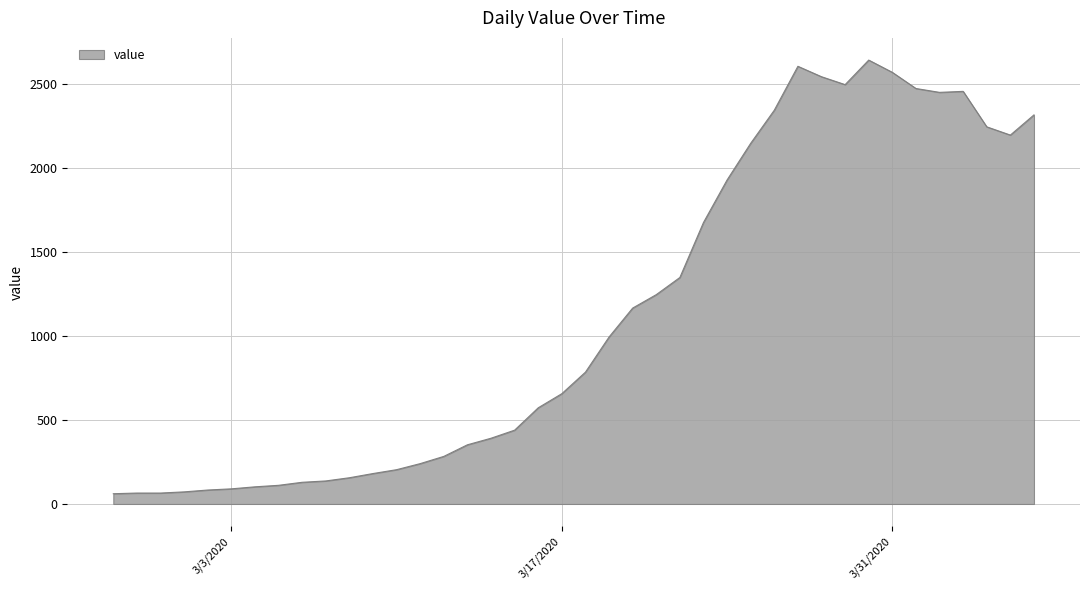

What is the difference between the second highest and second lowest values?

2538